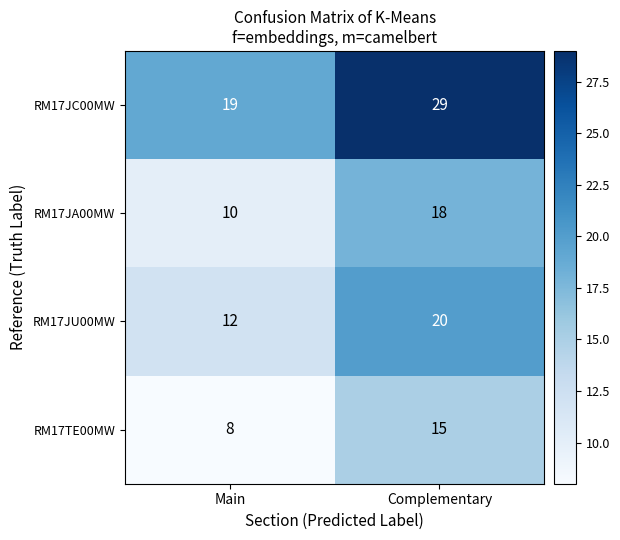

What is the difference between the highest and lowest values at Main?

11